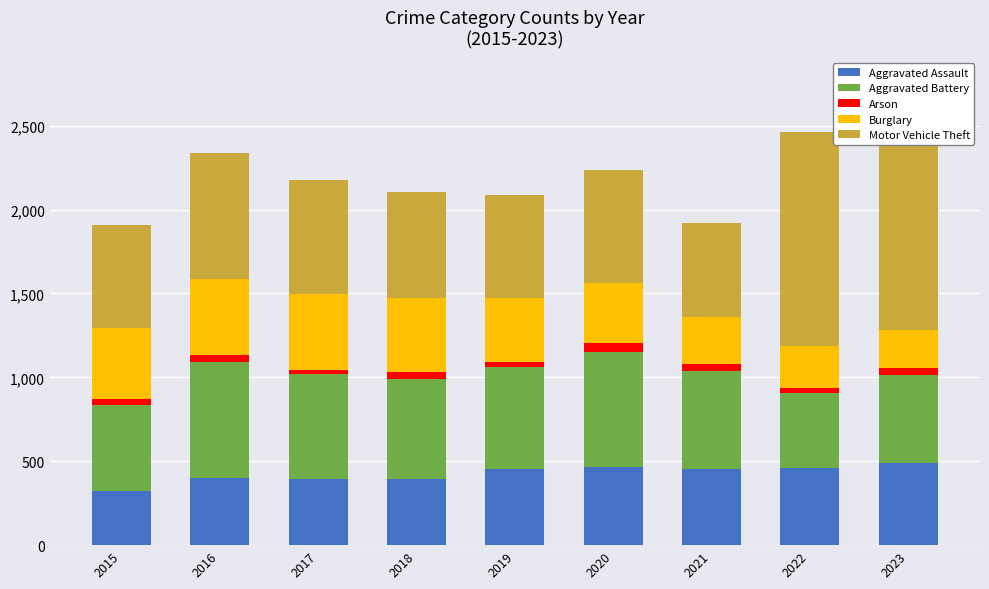

What is the lowest value of the Aggravated Assault series?

323